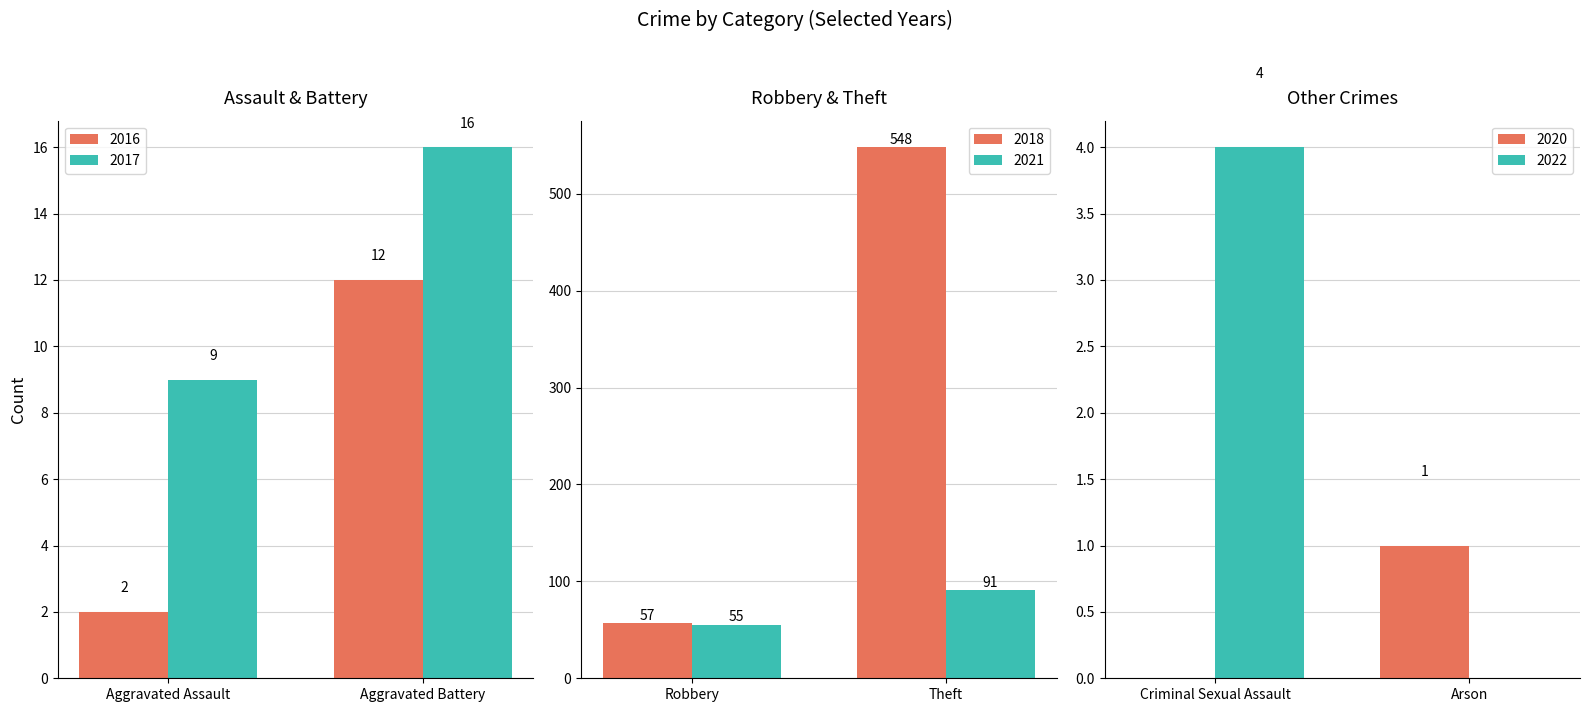

Are the bars grouped side by side (vs. stacked)?

Yes